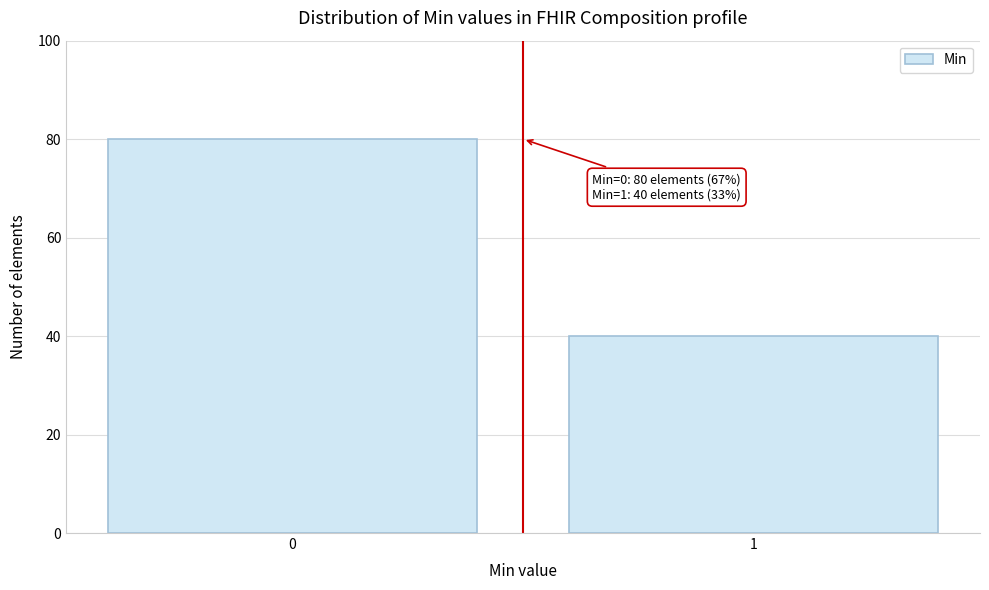

Reading left to right, extract all data points from this chart.

80	40